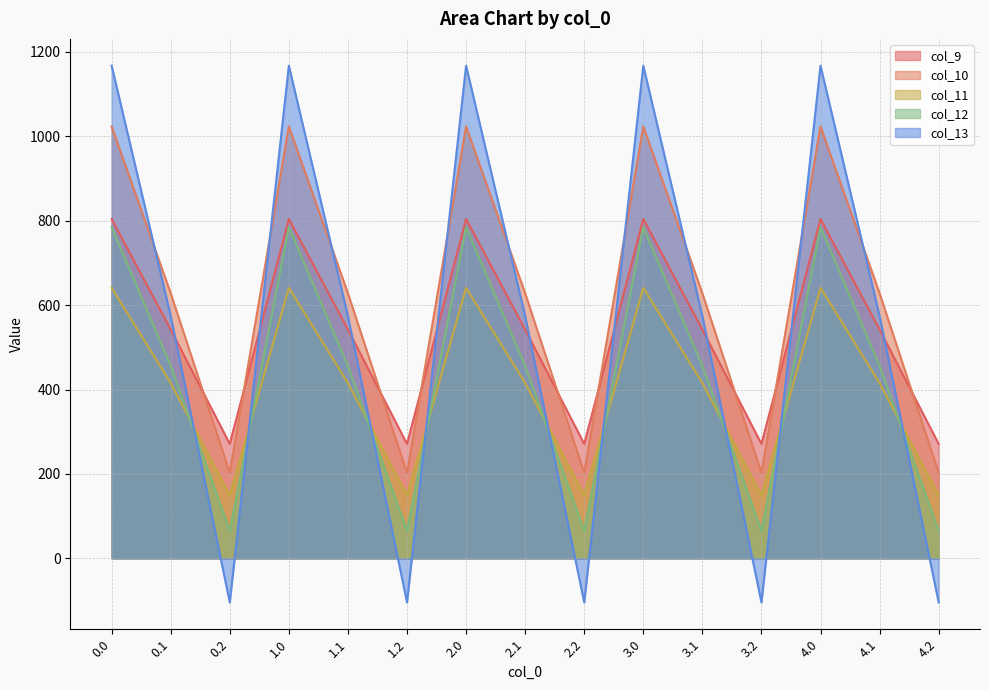

True or false: col_11 and col_9 intersect in this chart.

False